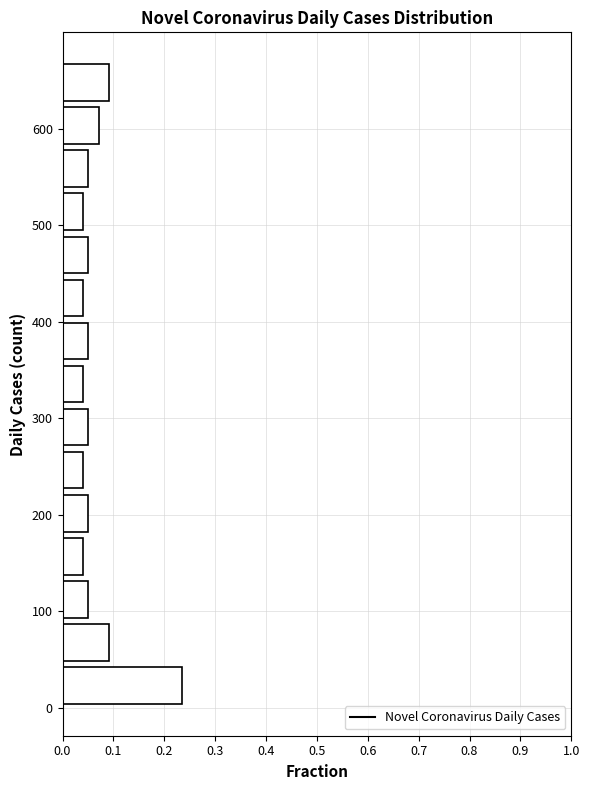

Reading bottom to top, transcribe this chart: for each bar, give the range it covers on the y-axis and its length. Neither the bar edges nor the lengths are printed on the chart, so give them approximately, as read against the axes.

0 to 50: 0.23
50 to 90: 0.09
90 to 130: 0.05
130 to 180: 0.04
180 to 220: 0.05
220 to 270: 0.04
270 to 310: 0.05
310 to 360: 0.04
360 to 400: 0.05
400 to 450: 0.04
450 to 490: 0.05
490 to 540: 0.04
540 to 580: 0.05
580 to 630: 0.07
630 to 670: 0.09